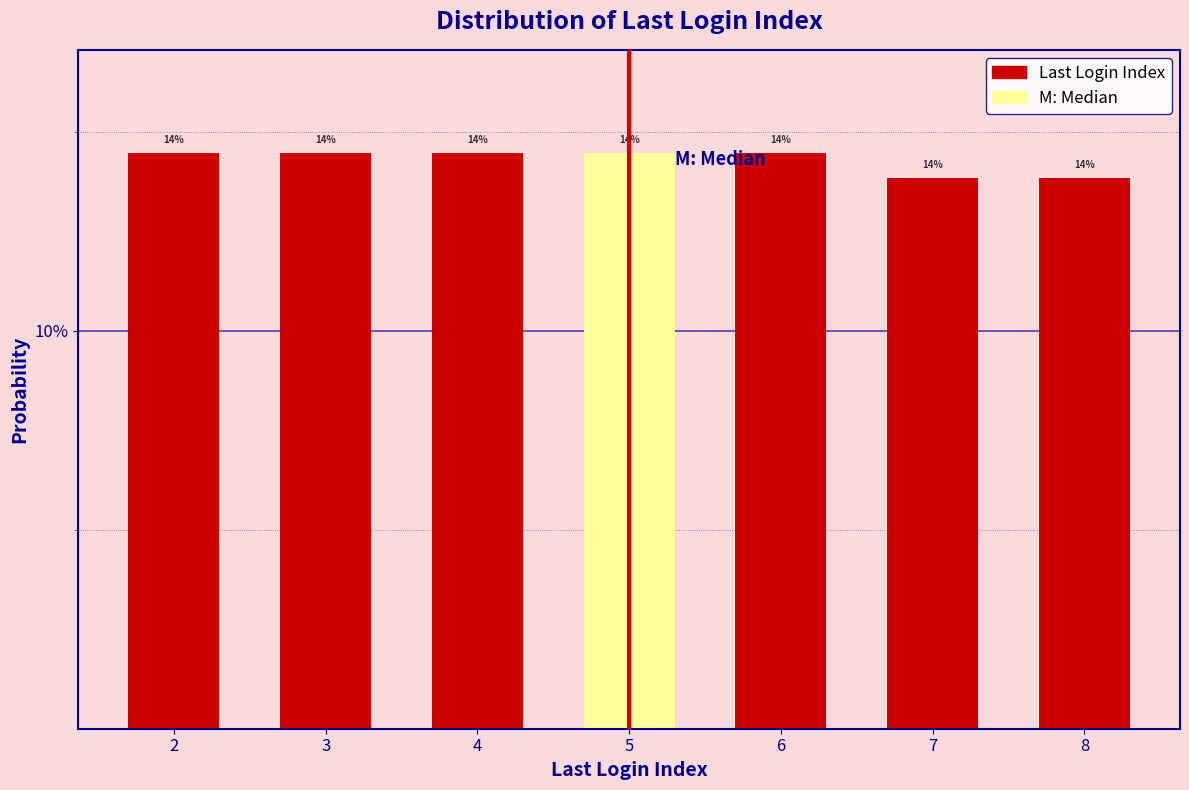

Does the chart contain any negative values?

No